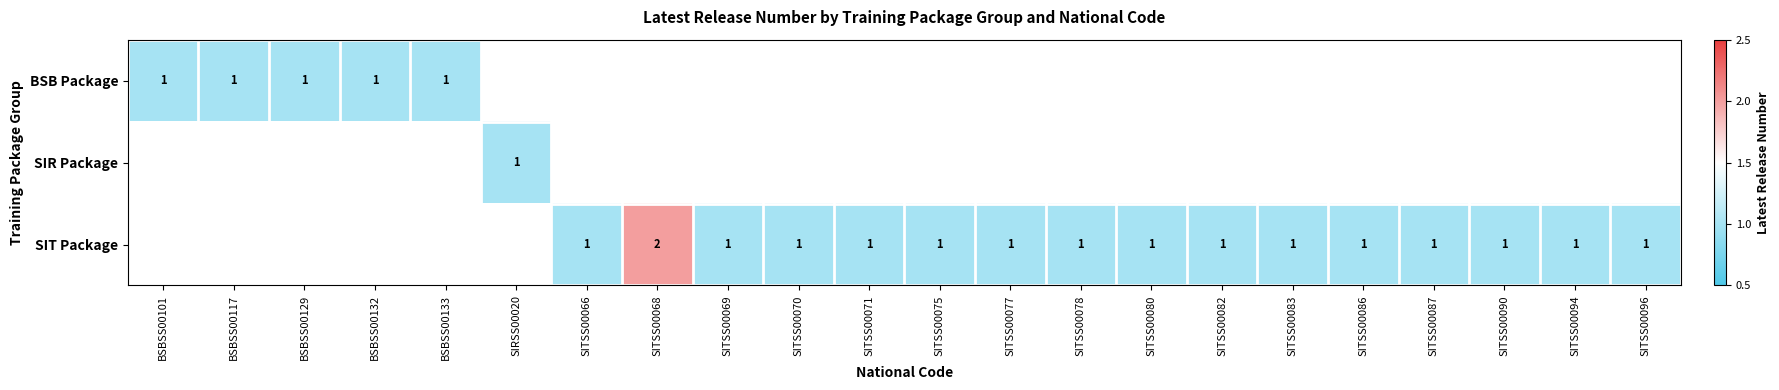

True or false: SIT Package has a value of 2 at SITSS00077.

False